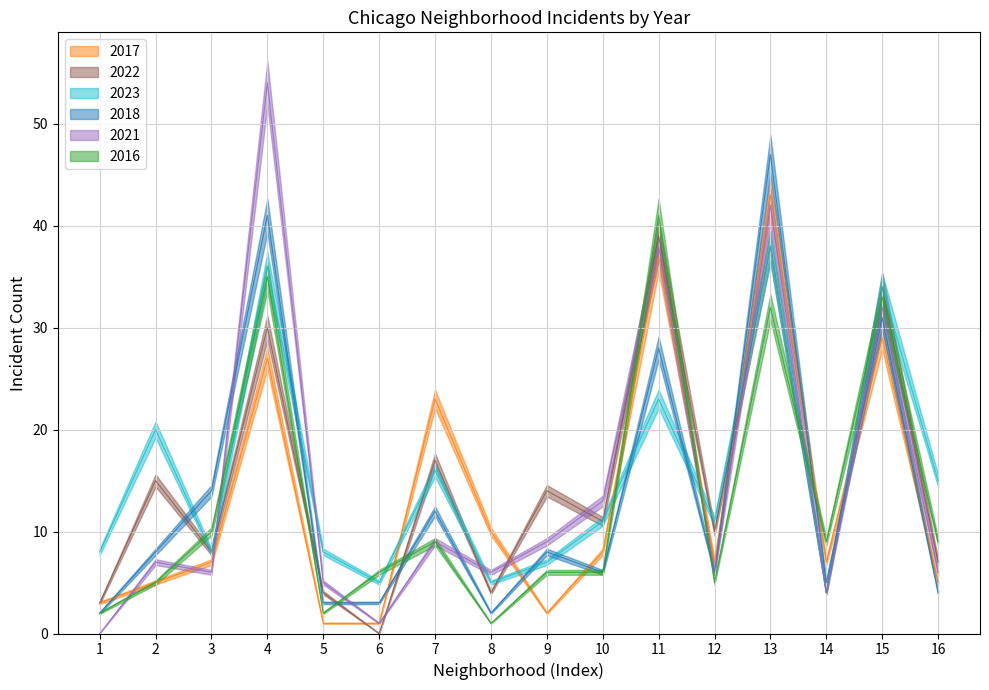

Is this an area chart (filled region under the line)?

No